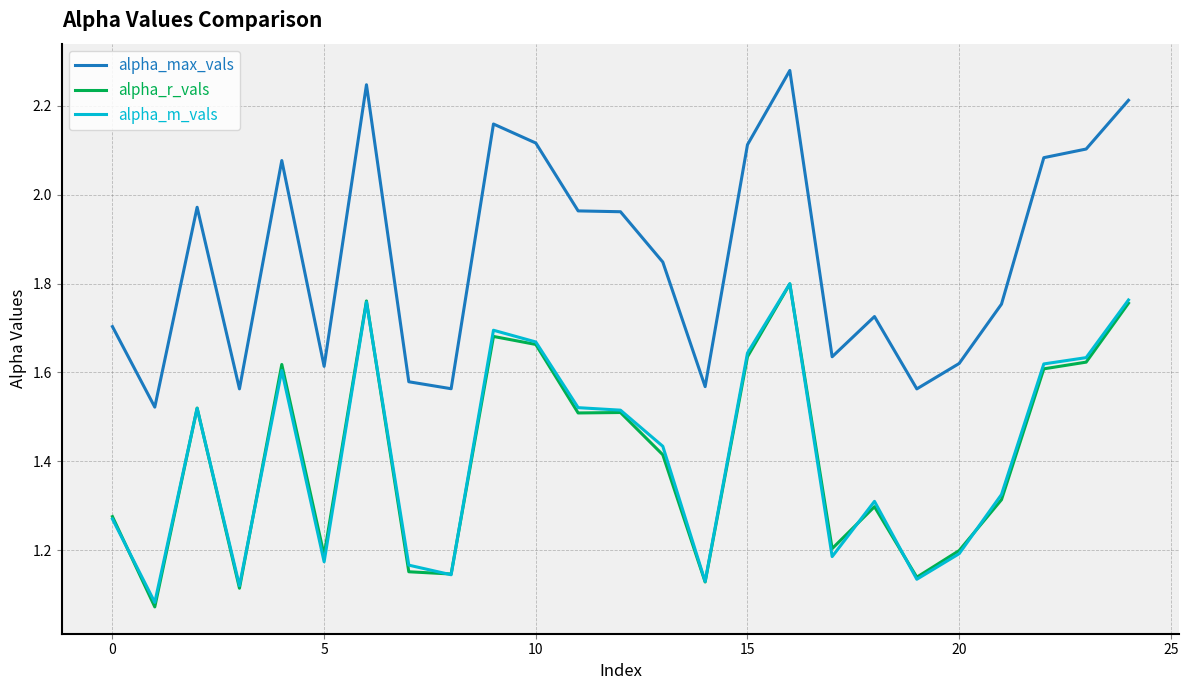

Which series has the largest range (max minus min)?

alpha_max_vals